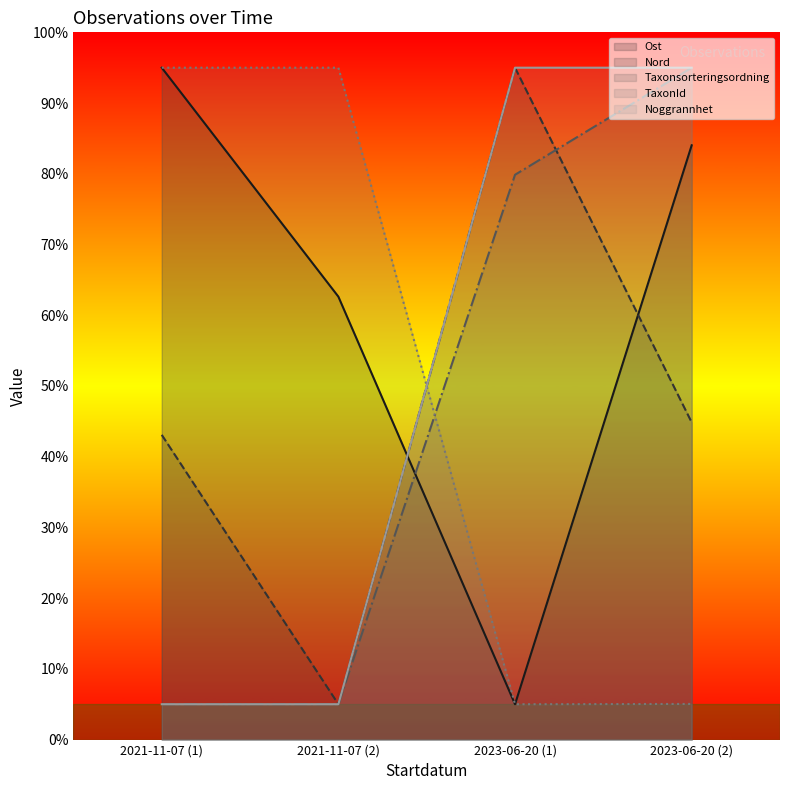

Reading left to right, what are all the values shown in this chart?

Ost: 95.0	62.6	5.0	84.0
Nord: 43.1	5.0	95.0	44.9
Taxonsorteringsordning: 5.0	5.0	79.9	95.0
TaxonId: 95.0	95.0	5.0	5.0
Noggrannhet: 5.0	5.0	95.0	95.0